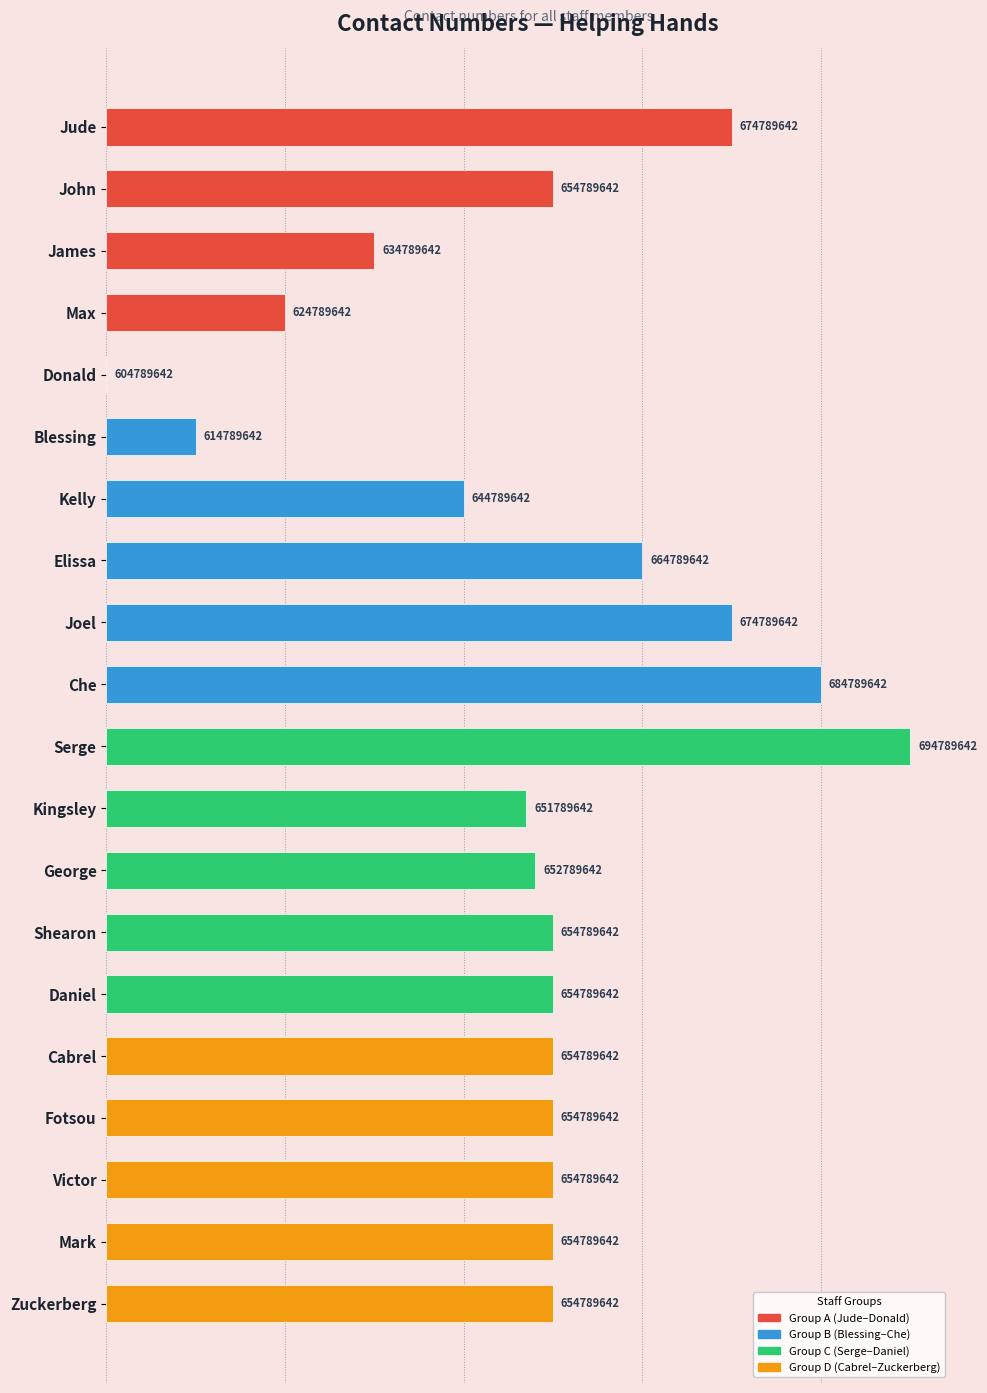

Rank the categories by value from lowest to highest.

Donald, Blessing, Max, James, Kelly, Kingsley, George, John, Shearon, Daniel, Cabrel, Fotsou, Victor, Mark, Zuckerberg, Elissa, Jude, Joel, Che, Serge